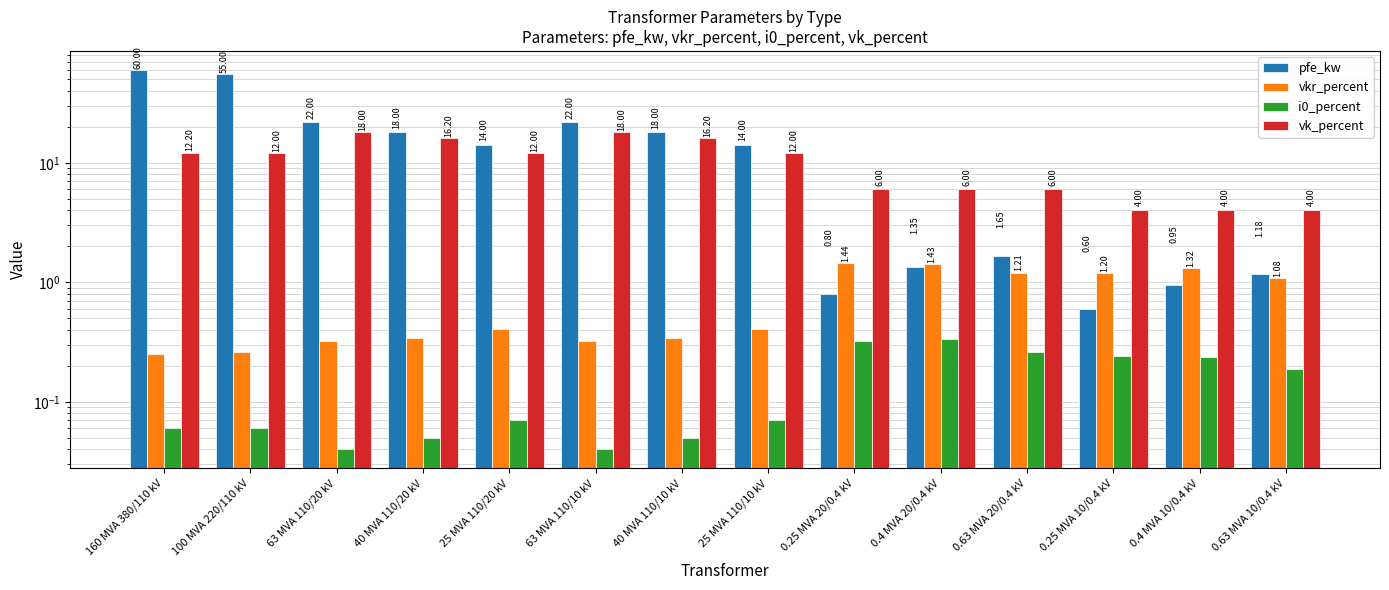

Where is pfe_kw nearest to the value 30?

63 MVA 110/20 kV